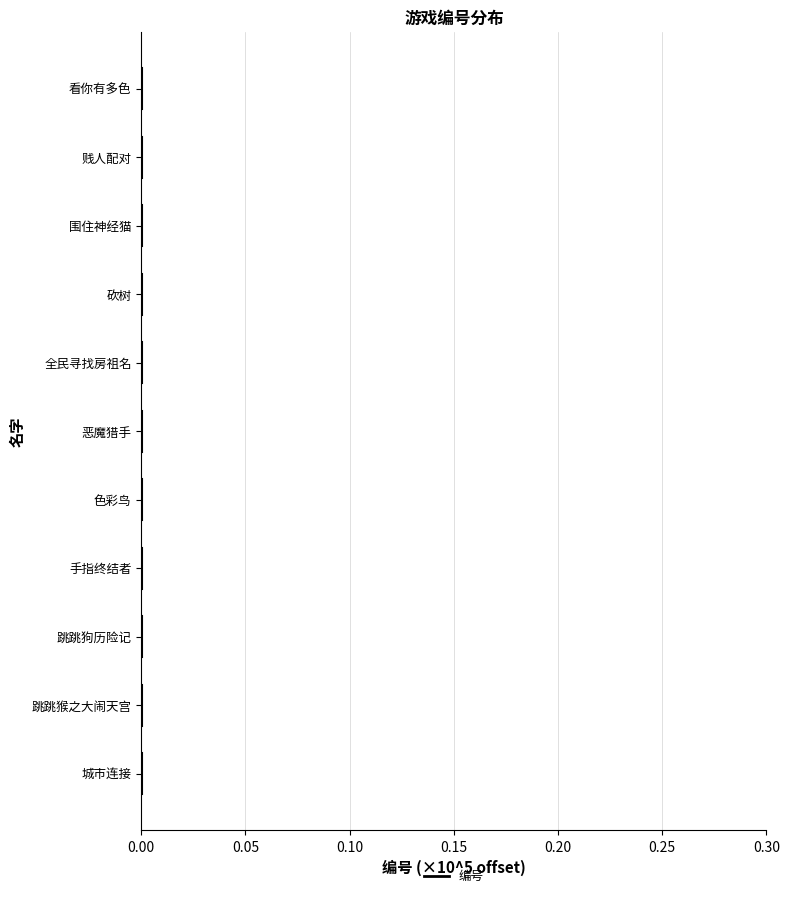

The chart shows a value of 0.0 at 贱人配对. True or false?

True